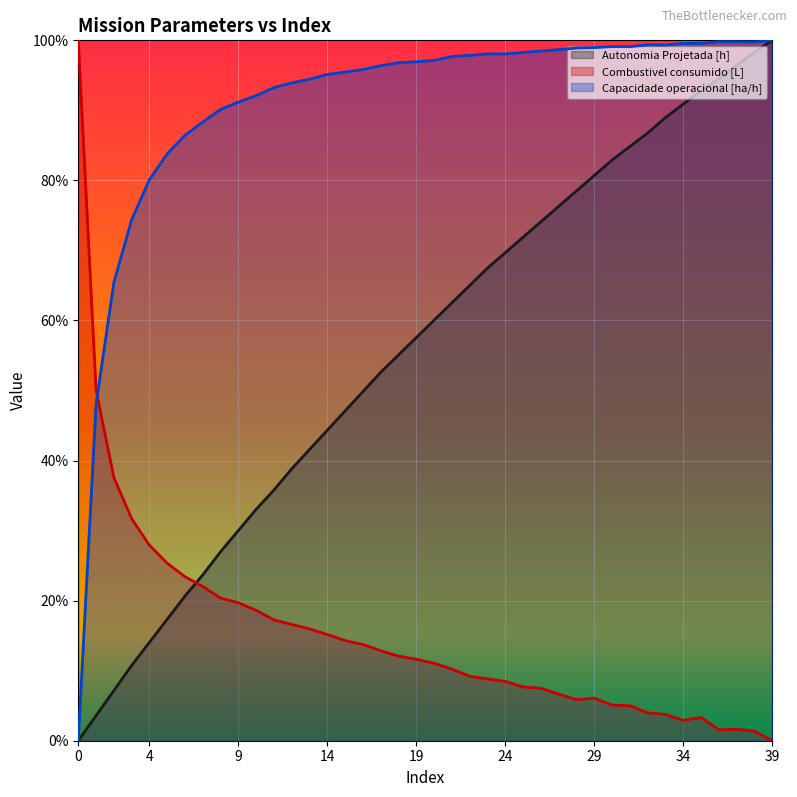

At which category is the sum across all series the highest?

39